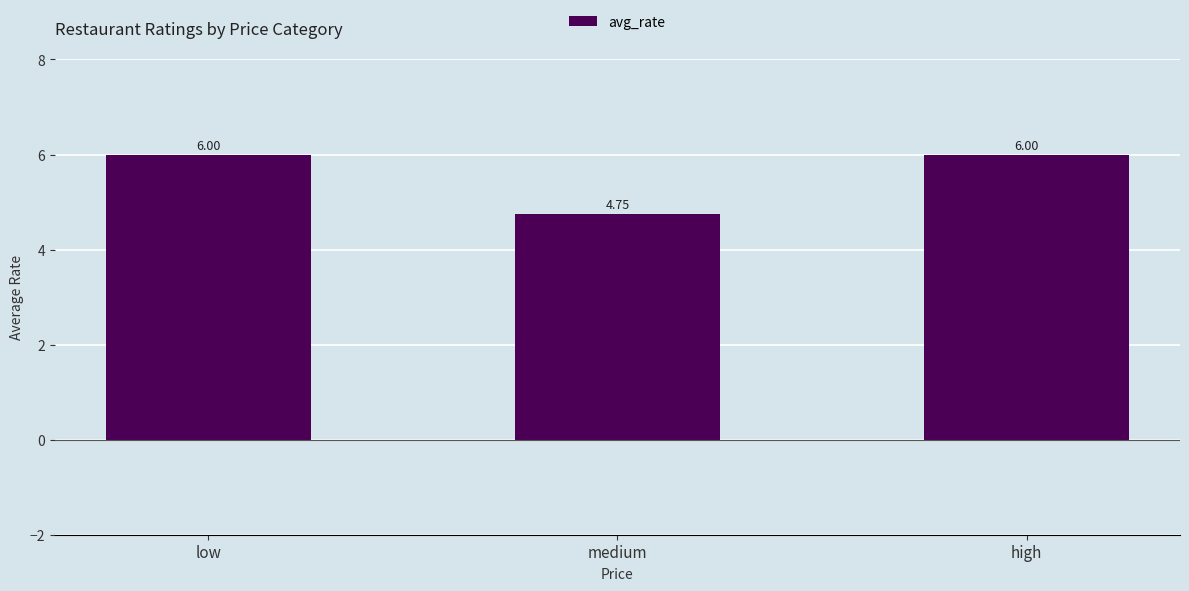

How many bars are there in total?

3